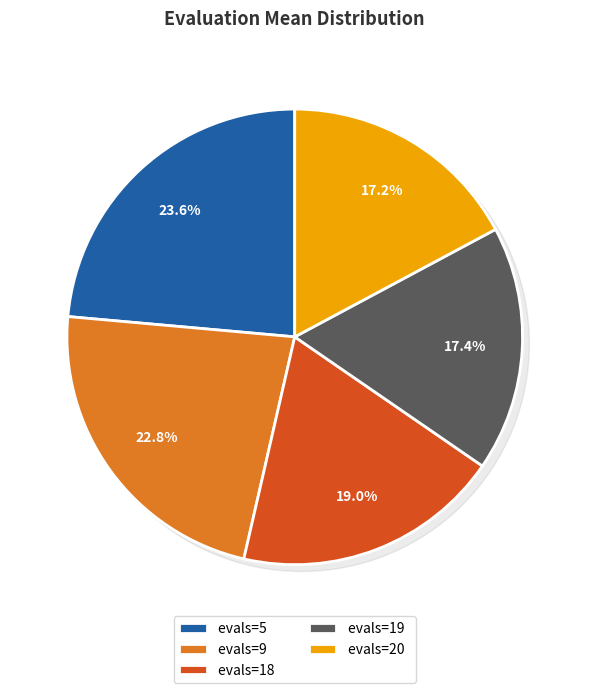

True or false: evals=20 accounts for 5% of the total.

False